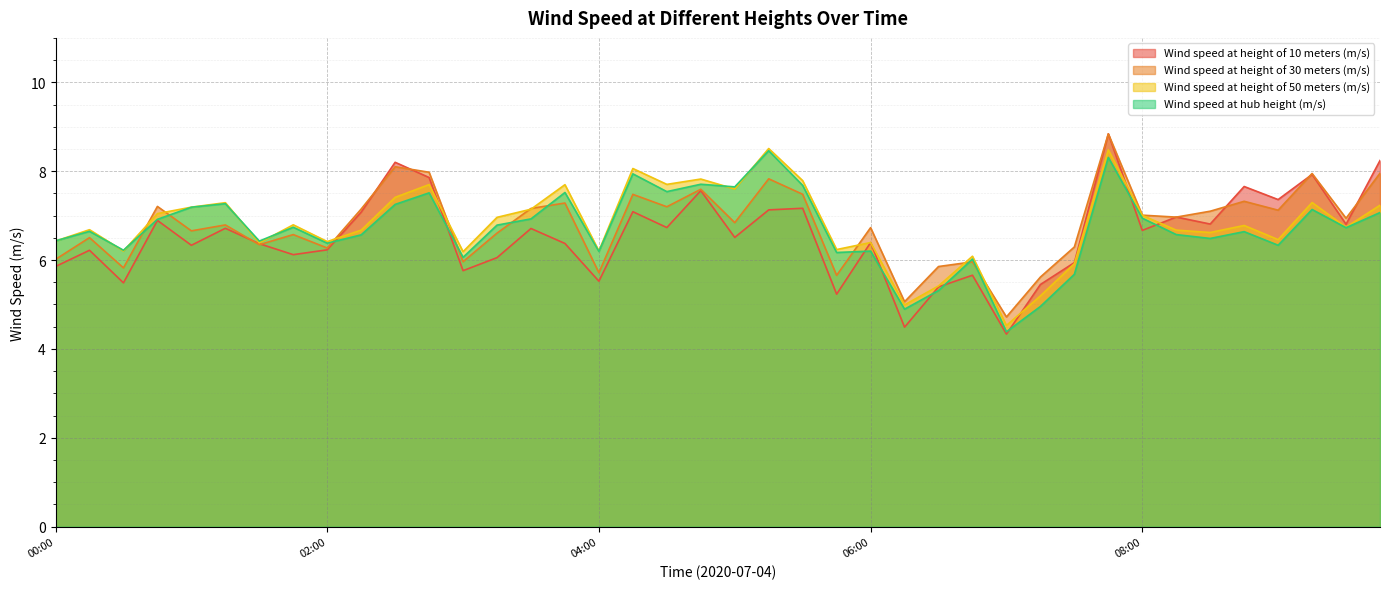

At which category is the sum across all series the highest?

07:45